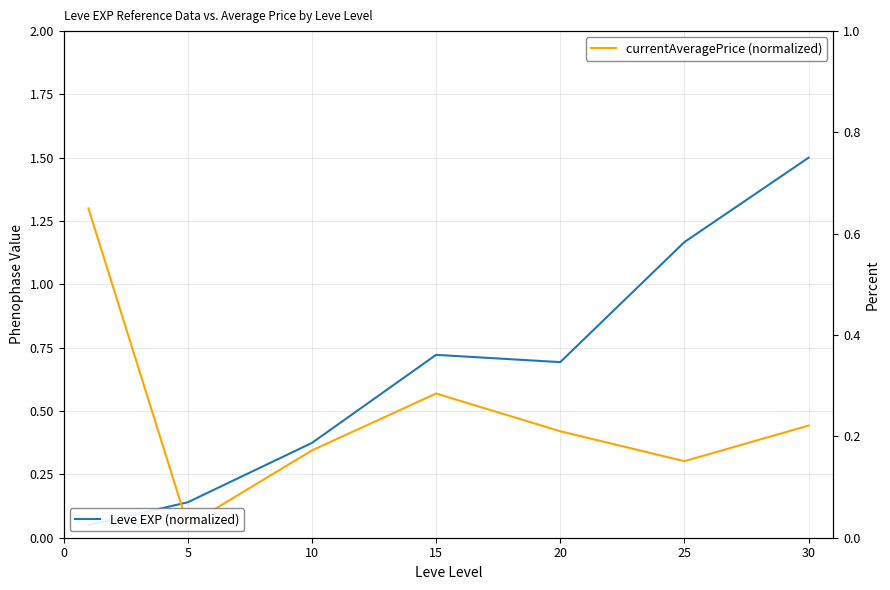

Which series changed the most between 0 and 10?

currentAveragePrice (normalized)